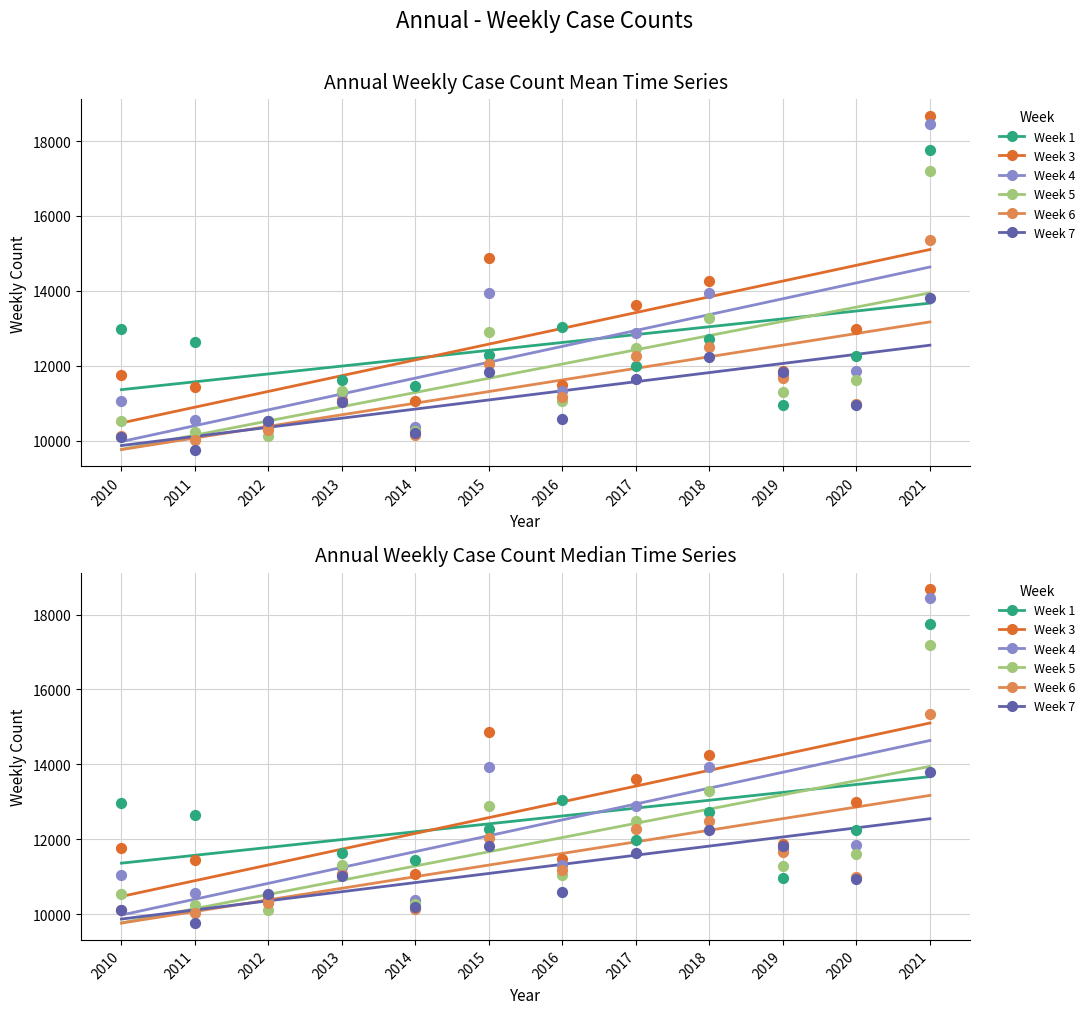

Which series reaches the minimum Y coordinate?

Week 7